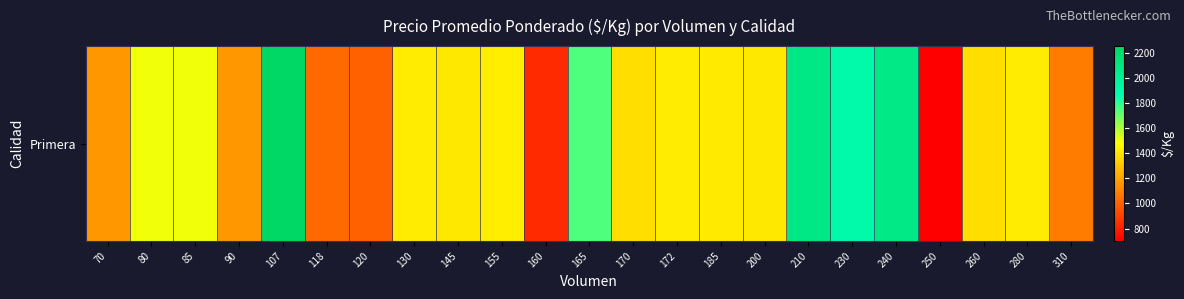

List the labels in order of value, smallest first.

250, 160, 120, 118, 310, 70, 90, 260, 170, 145, 200, 185, 172, 130, 280, 155, 80, 85, 165, 230, 240, 210, 107